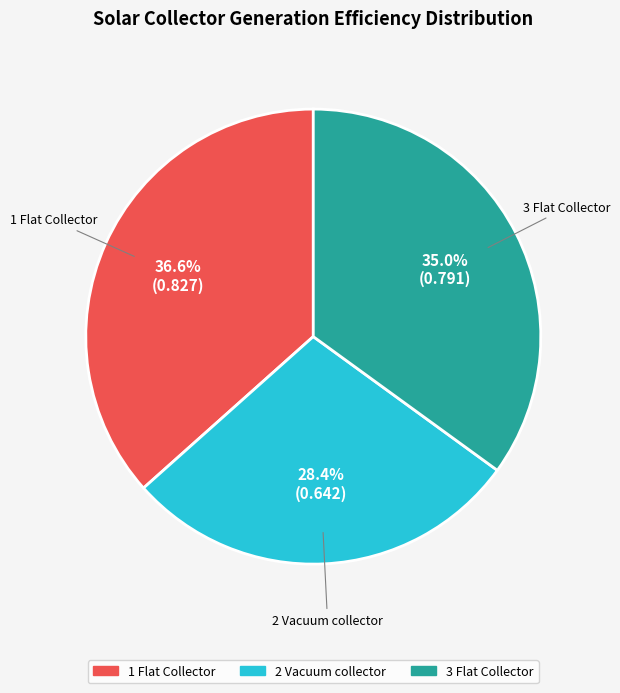

What is the smallest slice in the pie chart?

2 Vacuum collector